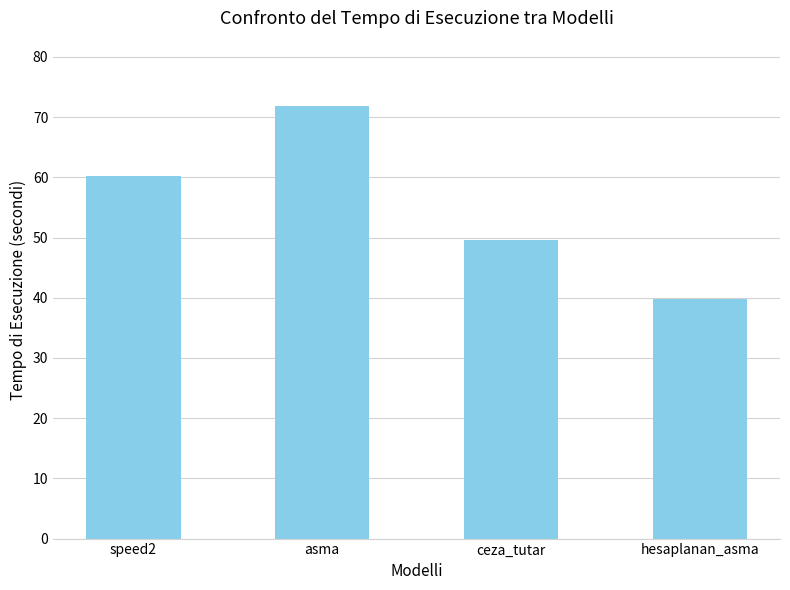

The value at speed2 is 60.2. True or false?

True